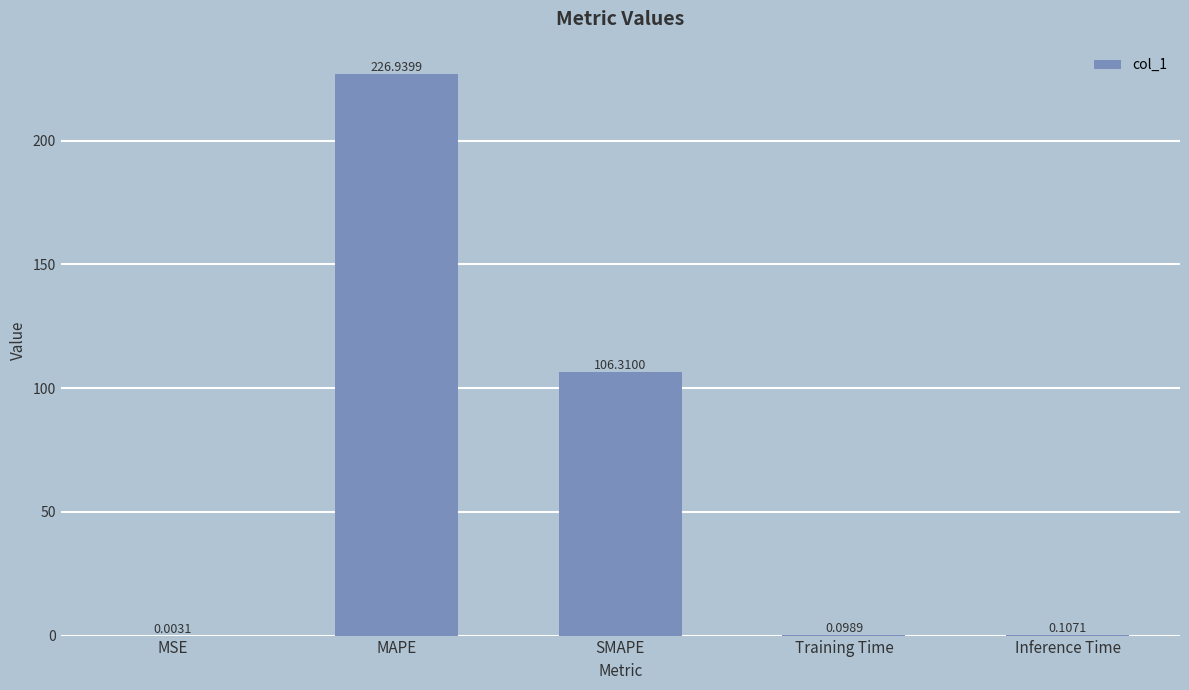

What is the change in value from MSE to SMAPE?

+106.3